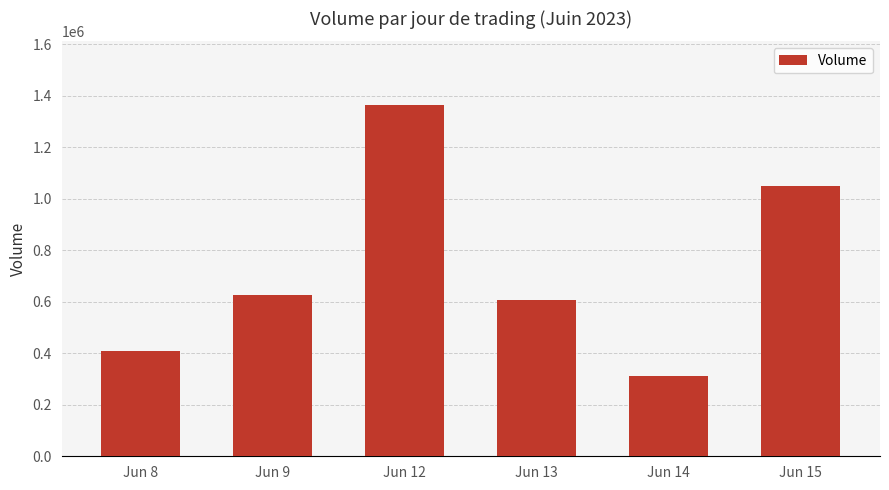

What is the difference between the second highest and second lowest values?

640358